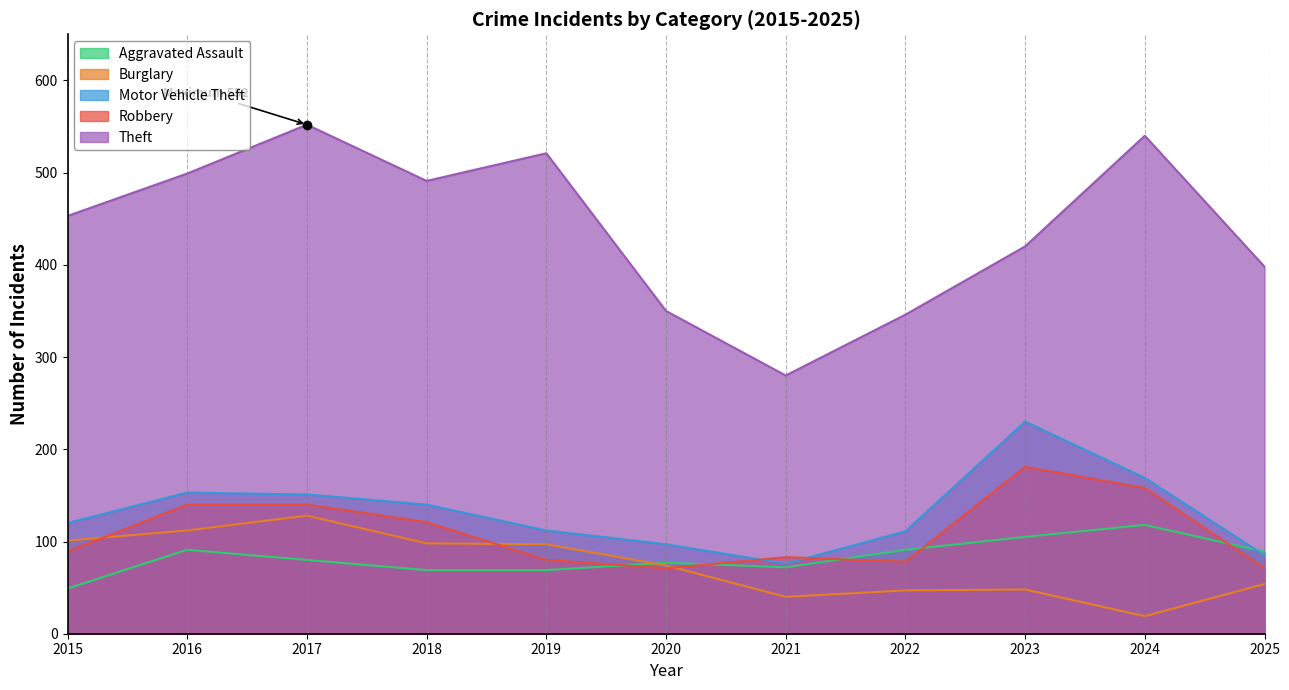

Which series ends up on top after the final intersection of Aggravated Assault and Robbery?

Aggravated Assault